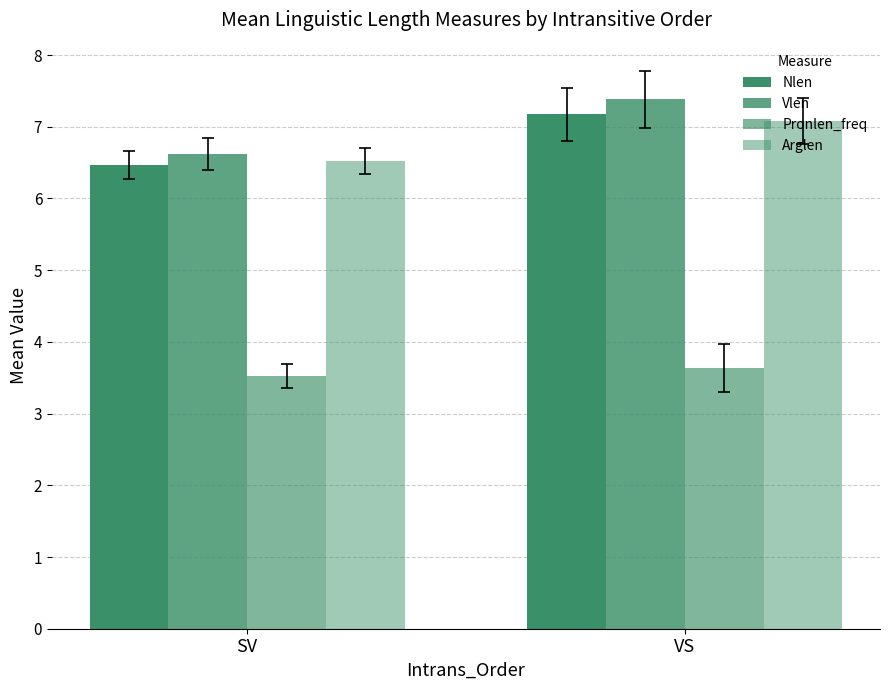

Which series changed the most between SV and VS?

Vlen